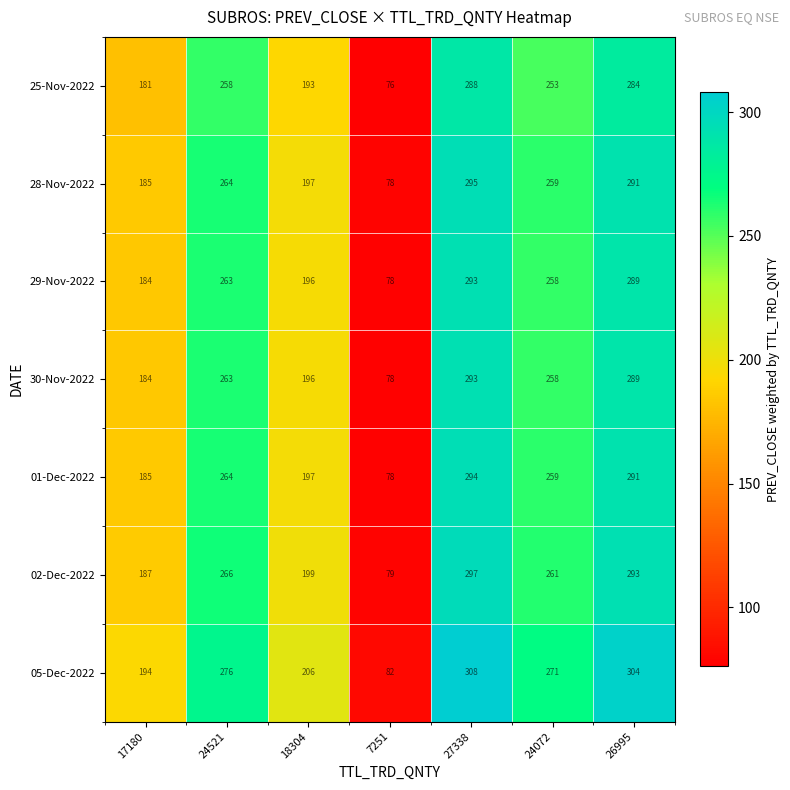

Is it true that 29-Nov-2022 equals 406 at 26995?

False